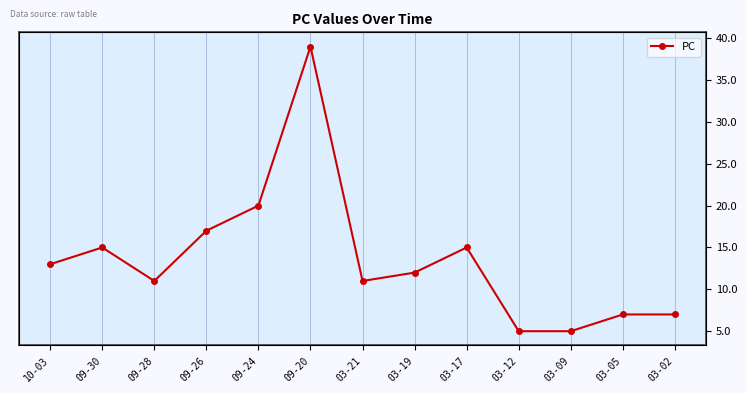

Does the chart display data point markers on the line(s)?

Yes